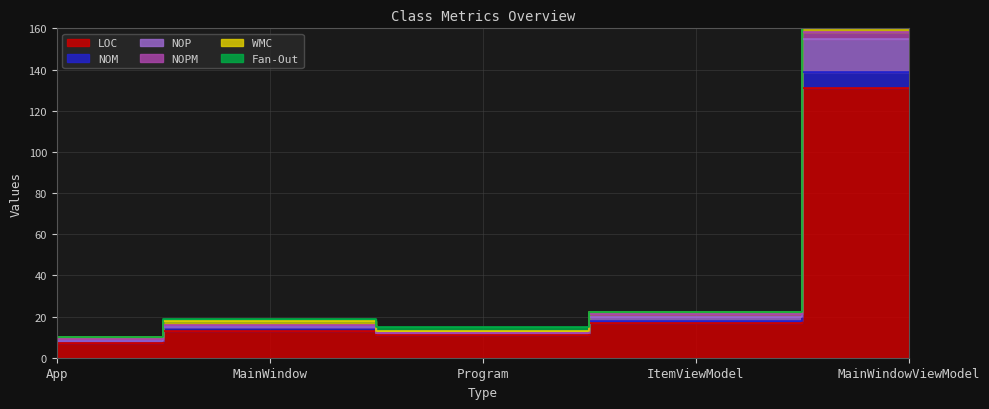

Read the NOM value at MainWindowViewModel, to the nearest 50.

150